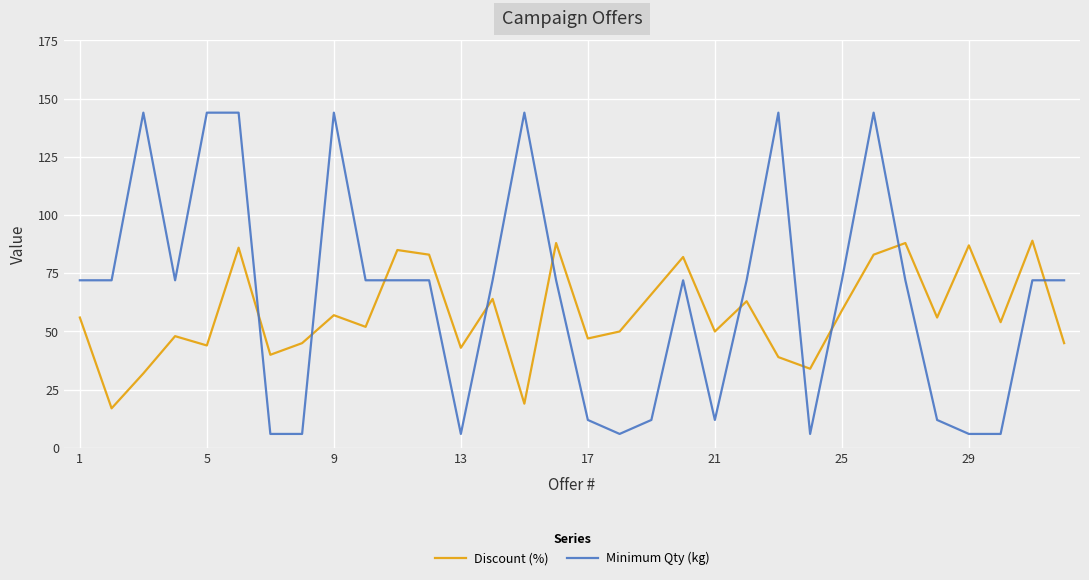

List the series in order of their peak value, highest first.

Minimum Qty (kg), Discount (%)